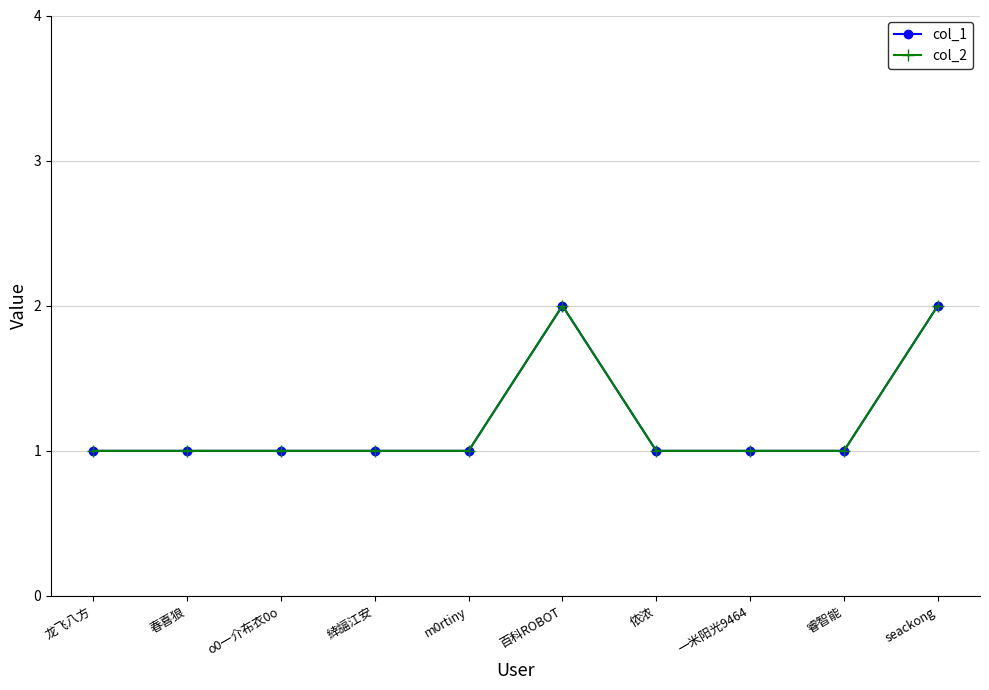

Does the chart have visible grid lines?

Yes